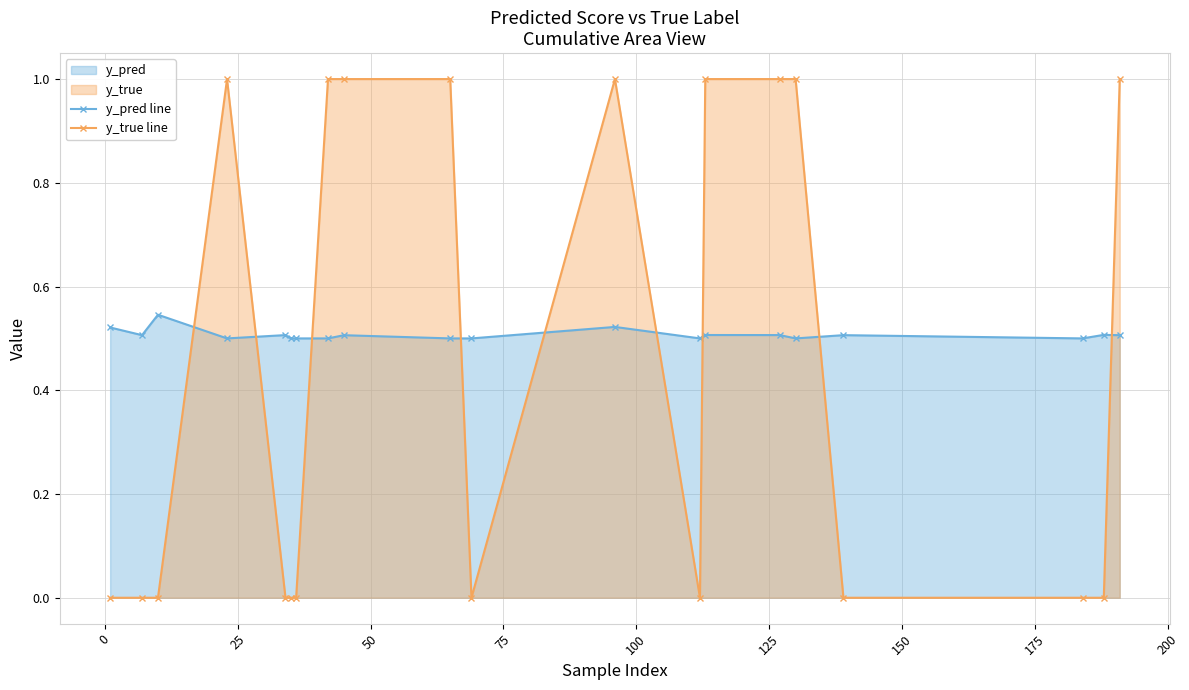

Rank the series by their average value, from lowest to highest.

y_true line, y_pred line